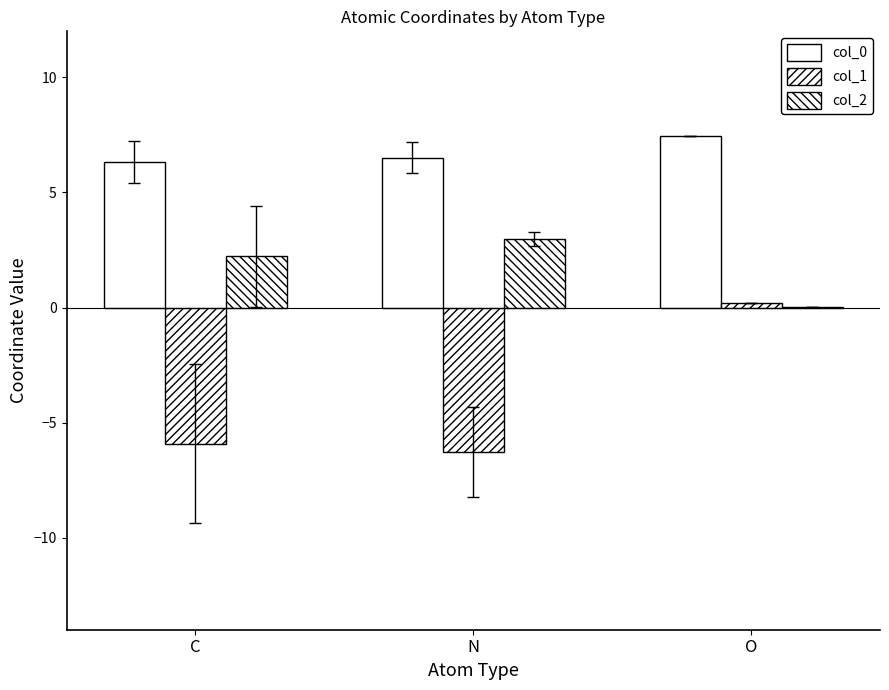

How many data points in col_1 are above -5?

1